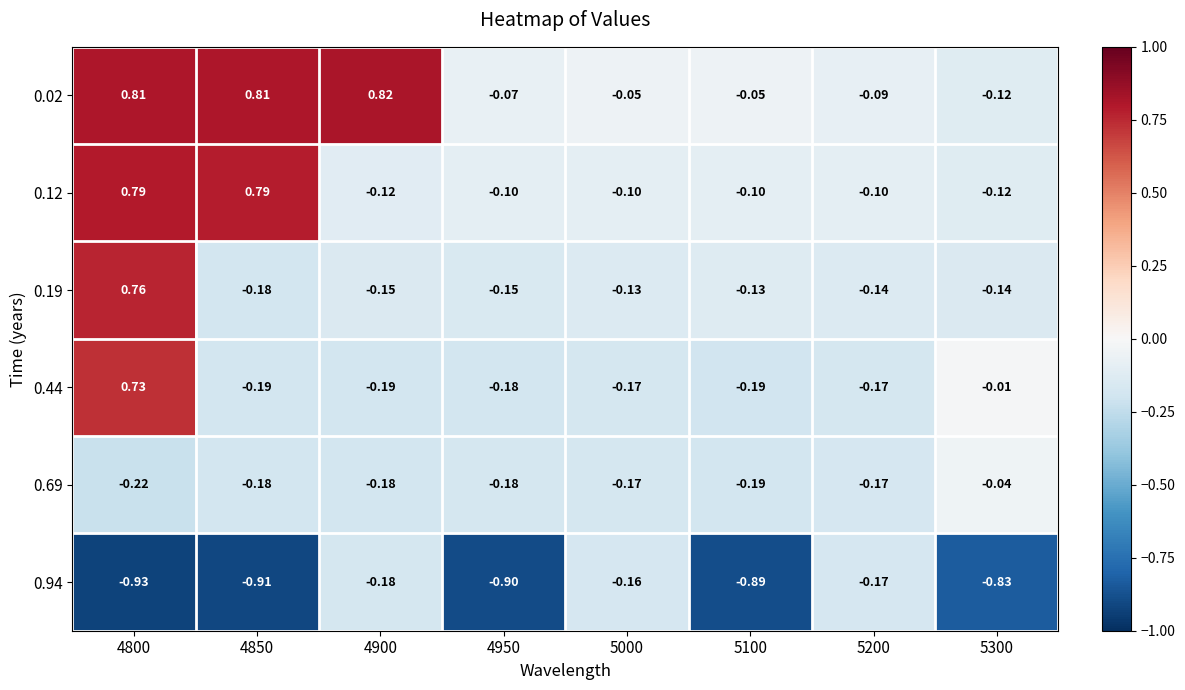

Is the value of 0.69 at 4950 greater than the value of 0.19 at 5300?

No